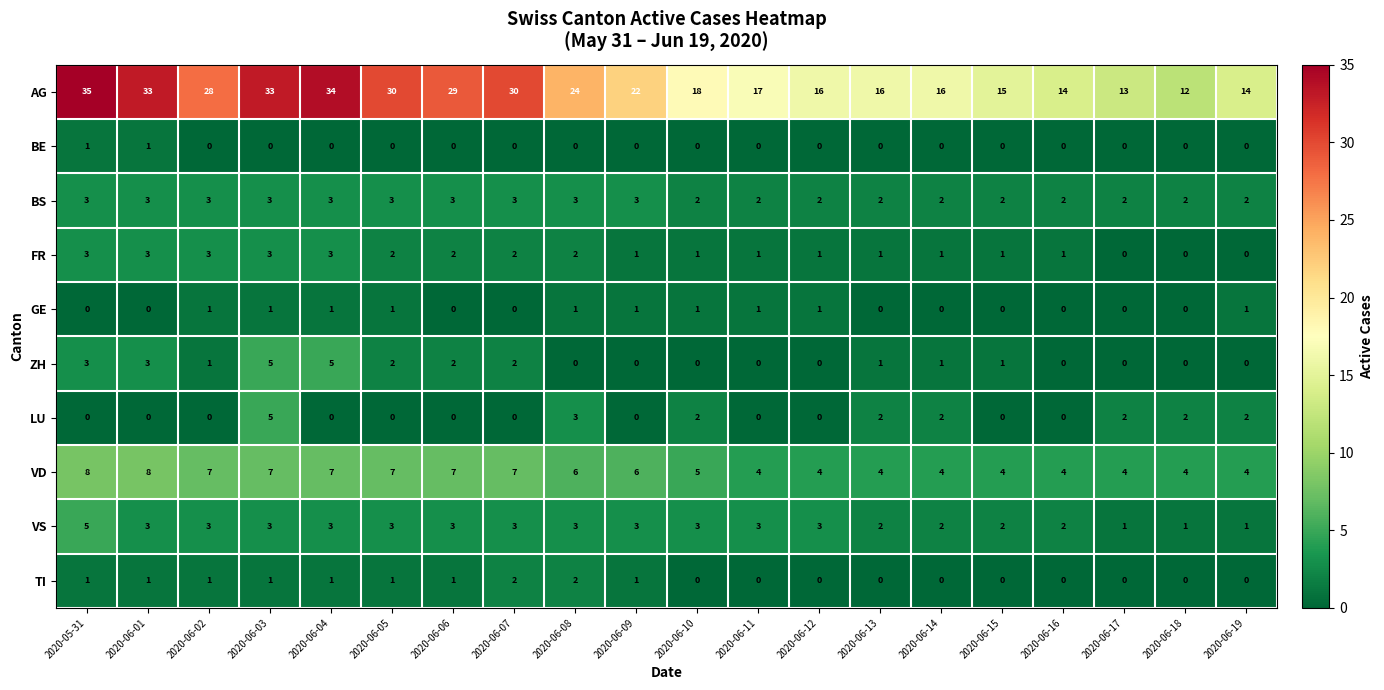

Count the TI values in the range 0 to 1.

18